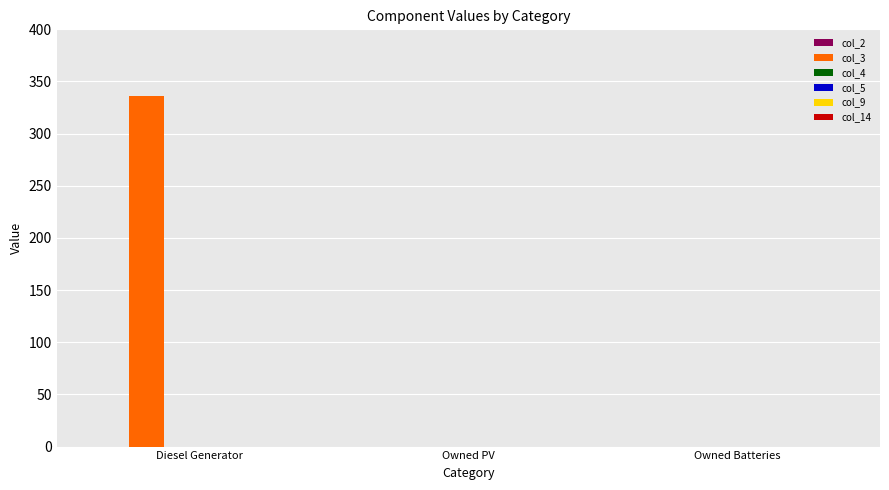

What is the change in value from Diesel Generator to Owned Batteries?

-336